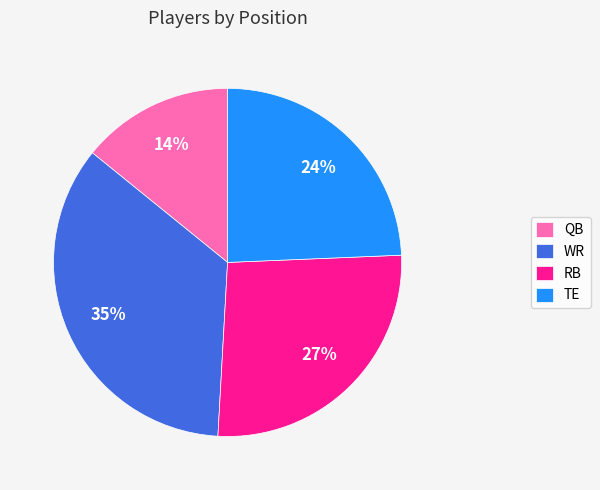

To the nearest percent, what percentage of the pie is WR?

35%